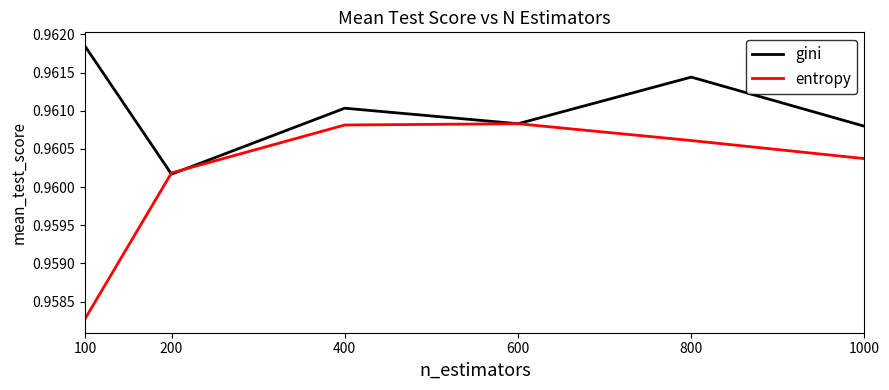

Rank the series by their maximum value, from highest to lowest.

gini, entropy